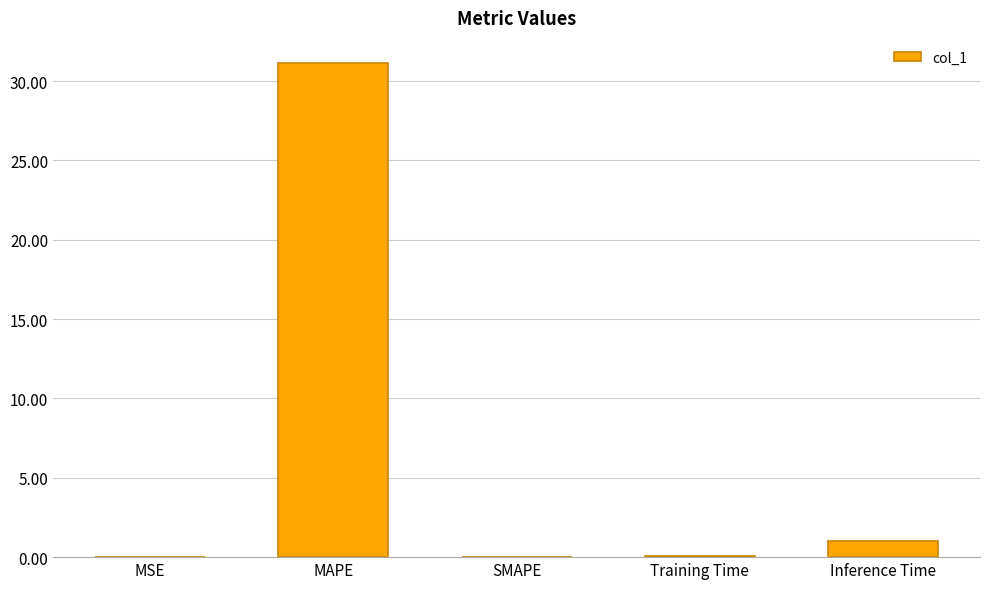

What is the sum of all values?

32.2